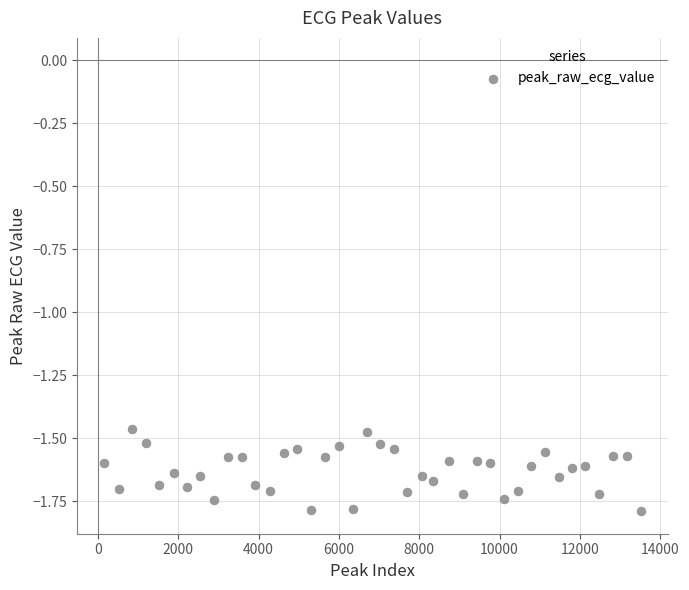

What is the range of X values (max minus min)?

13371.0